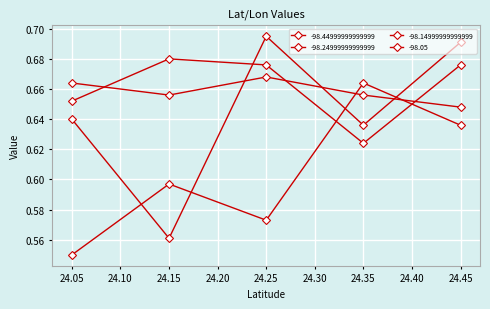

Is the value of -98.24999999999999 at 24.35 greater than the value of -98.05 at 24.45?

No